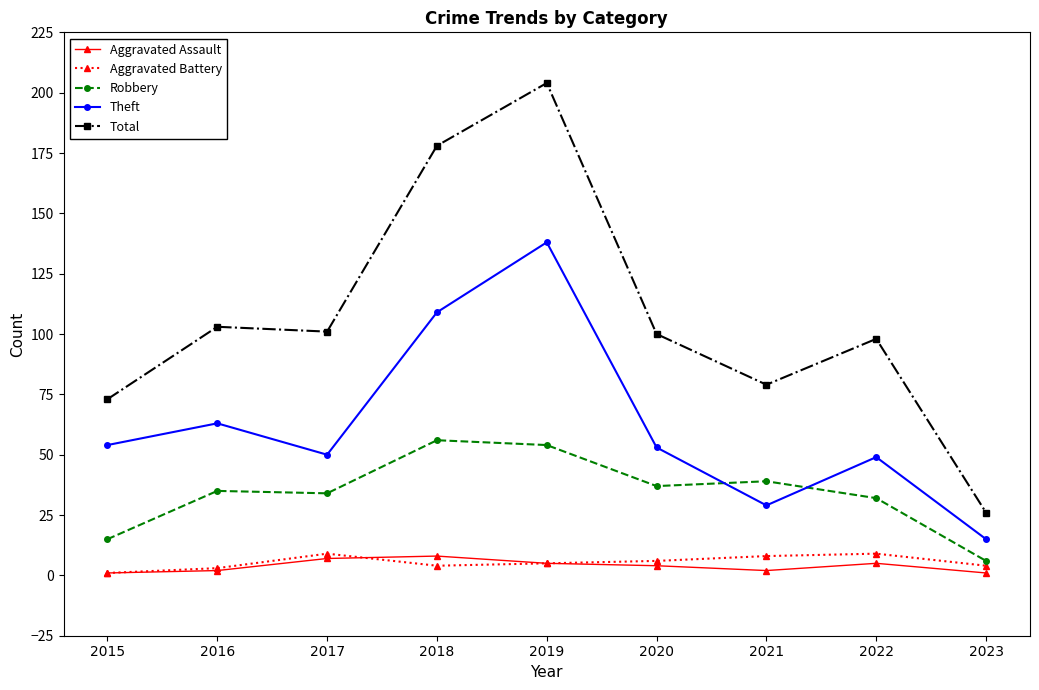

What is the difference between the highest and lowest values at 2017?

94